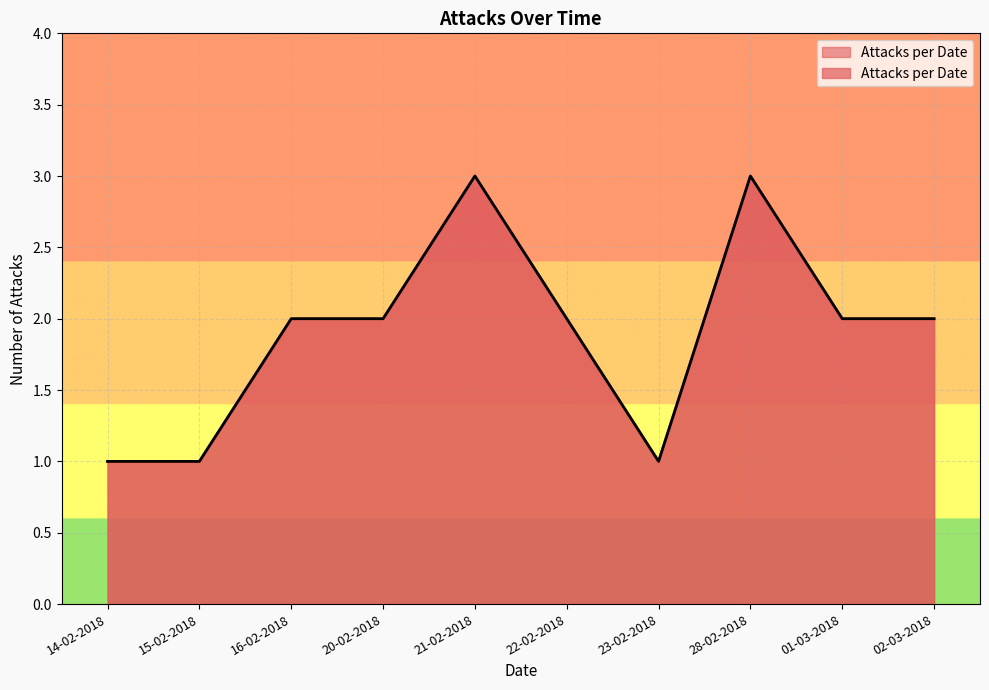

Reading left to right, what are all the values shown in this chart?

14-02-2018=1	15-02-2018=1	16-02-2018=2	20-02-2018=2	21-02-2018=3	22-02-2018=2	23-02-2018=1	28-02-2018=3	01-03-2018=2	02-03-2018=2